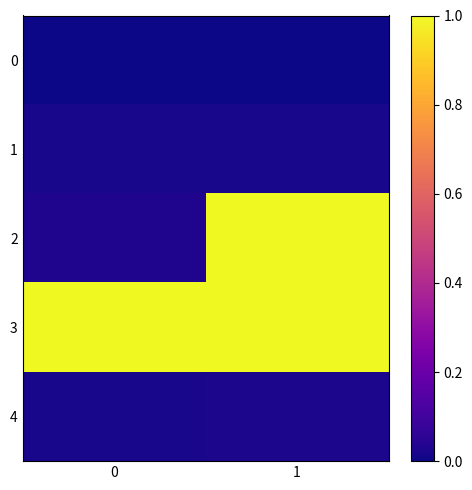

At 0, list the series in order from smallest to largest.

row_0, row_1, row_4, row_2, row_3